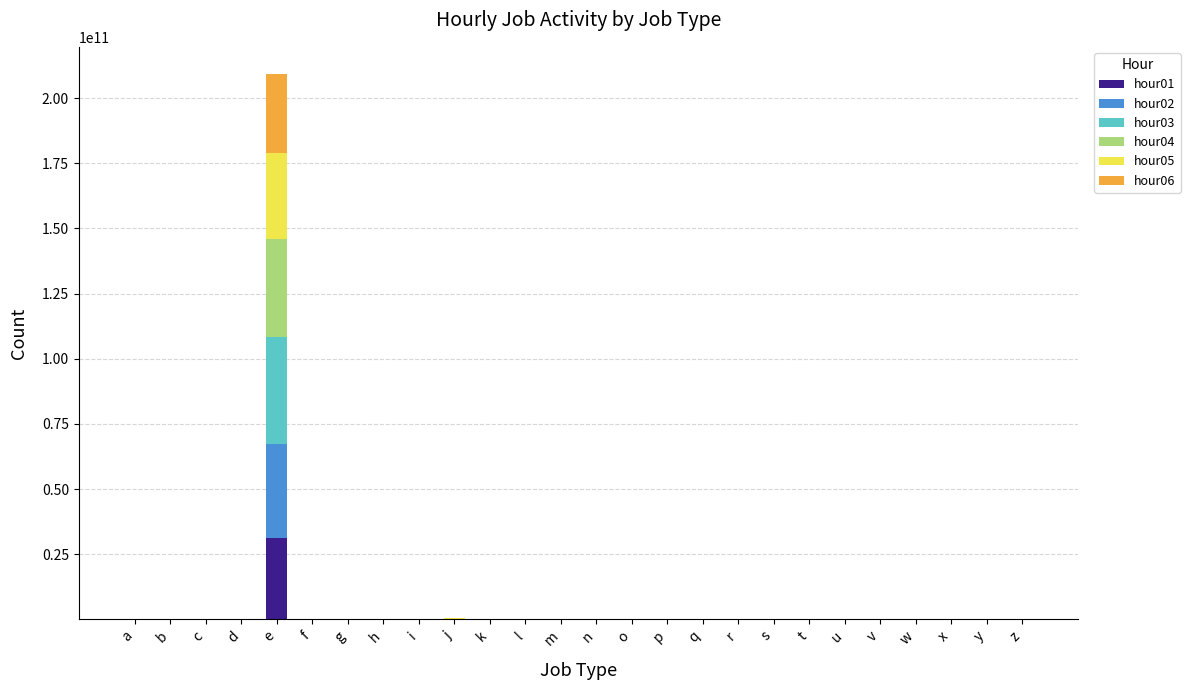

True or false: hour01 has a value of -10055899324 at y.

False